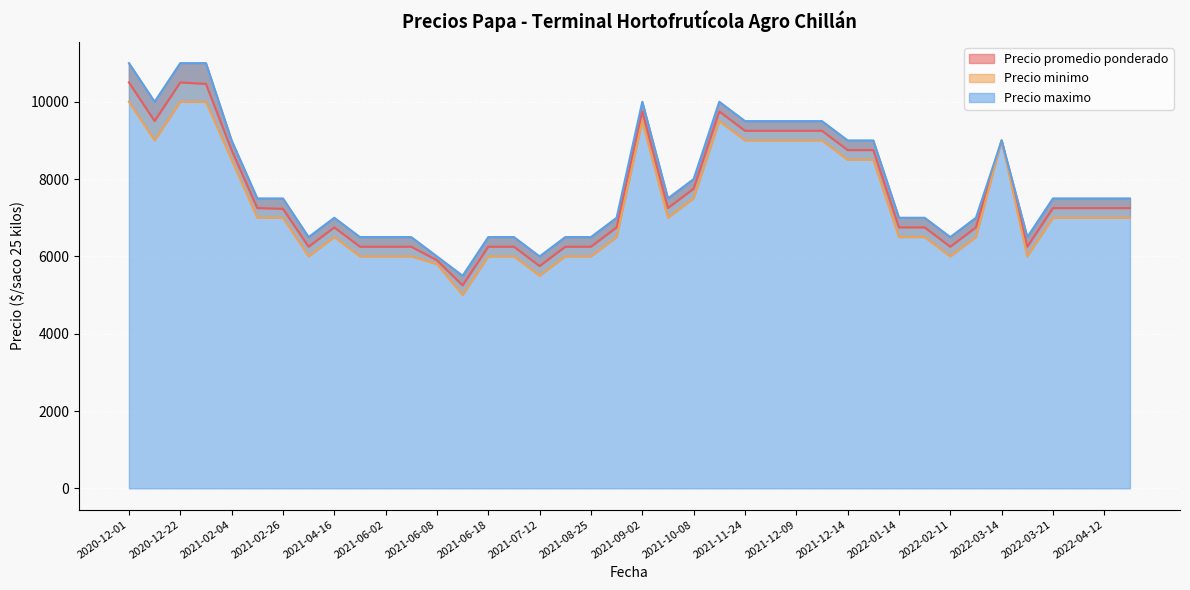

What is the difference between the Precio maximo values at 2021-06-18 and 2020-12-22?

4500